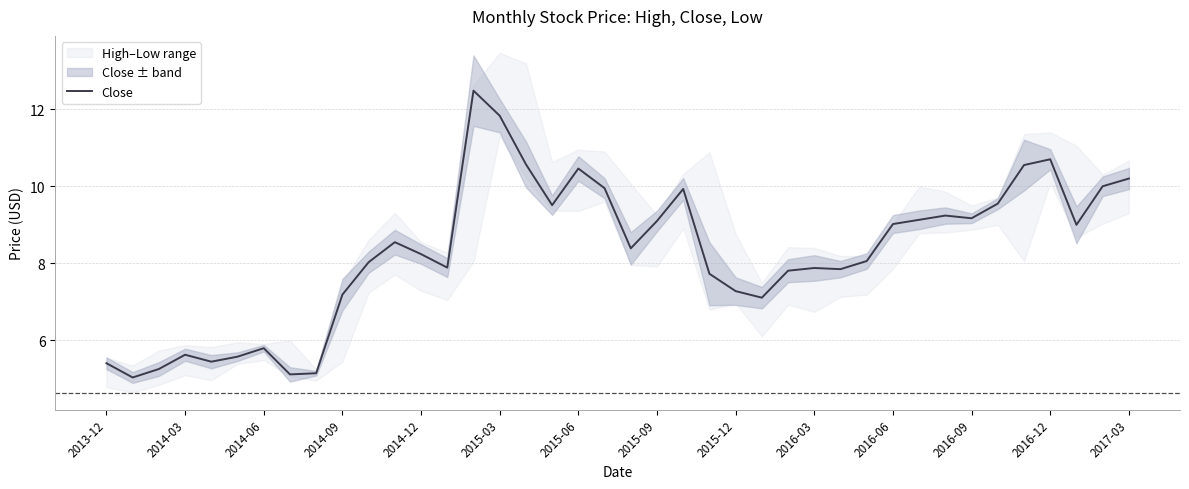

True or false: Close has a value of 11.8 at 2015-03.

True